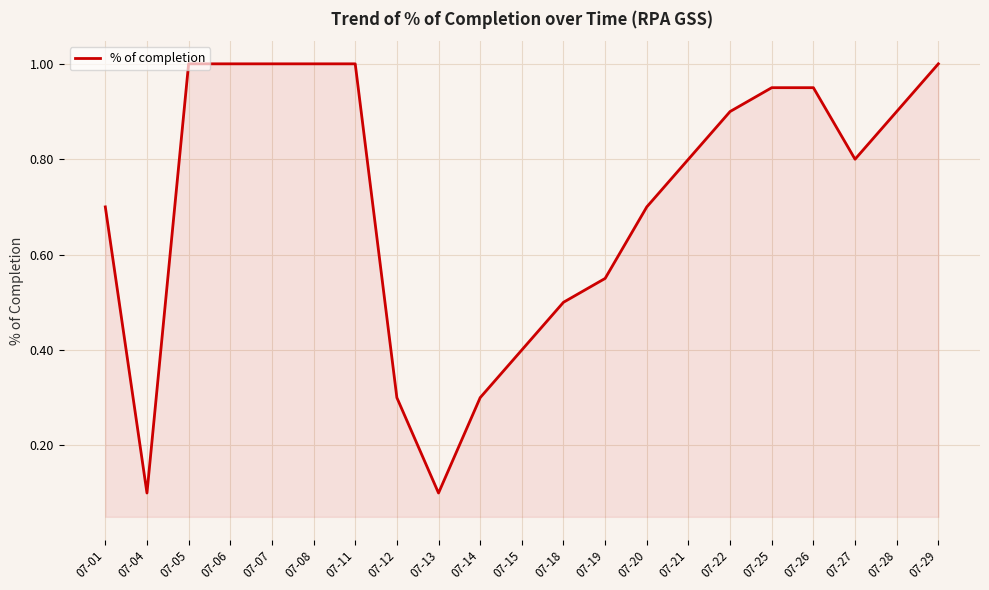

The chart shows a value of 0.1 at 07-15. True or false?

False